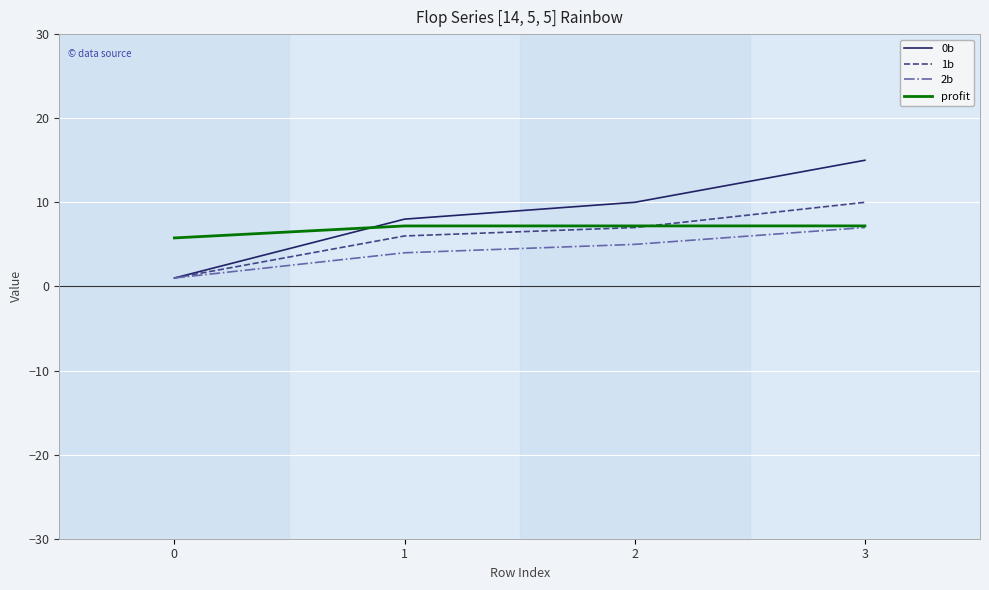

What is the difference between the 1b values at 0 and 2?

6.0